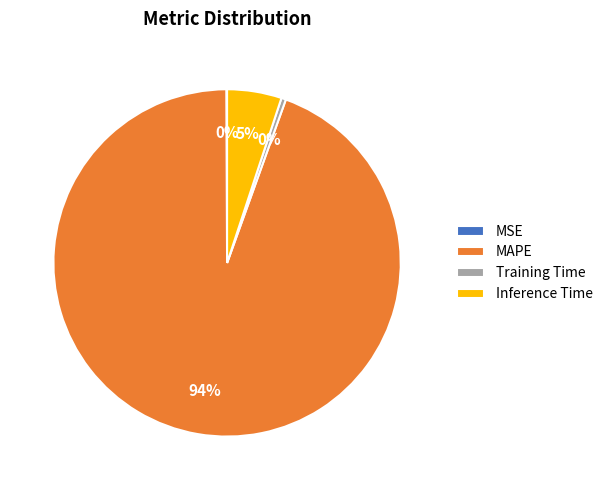

To the nearest percent, what is the average slice percentage?

25%